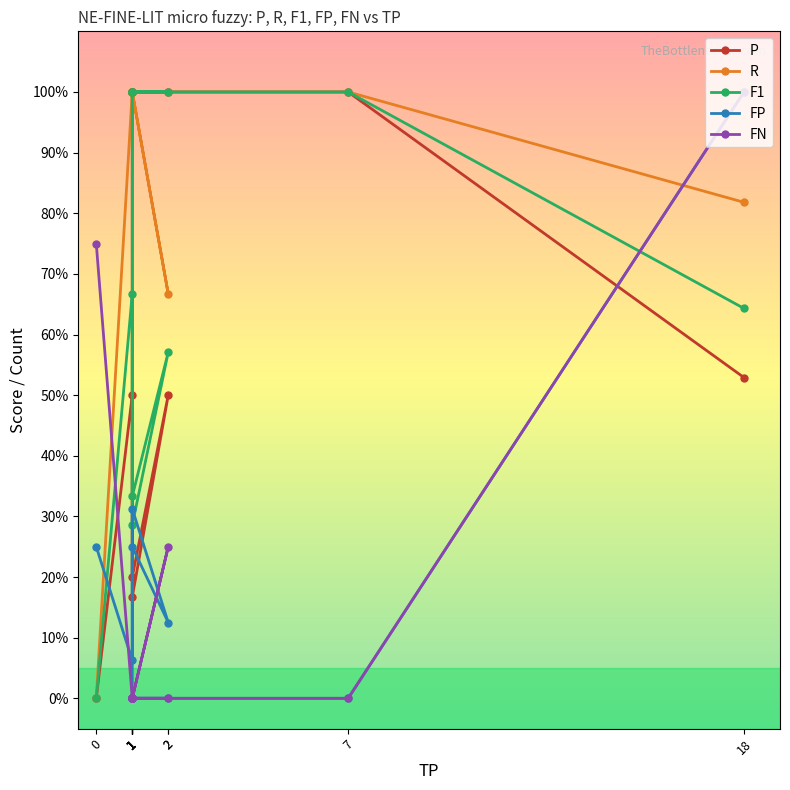

Which series has the widest spread of values?

P